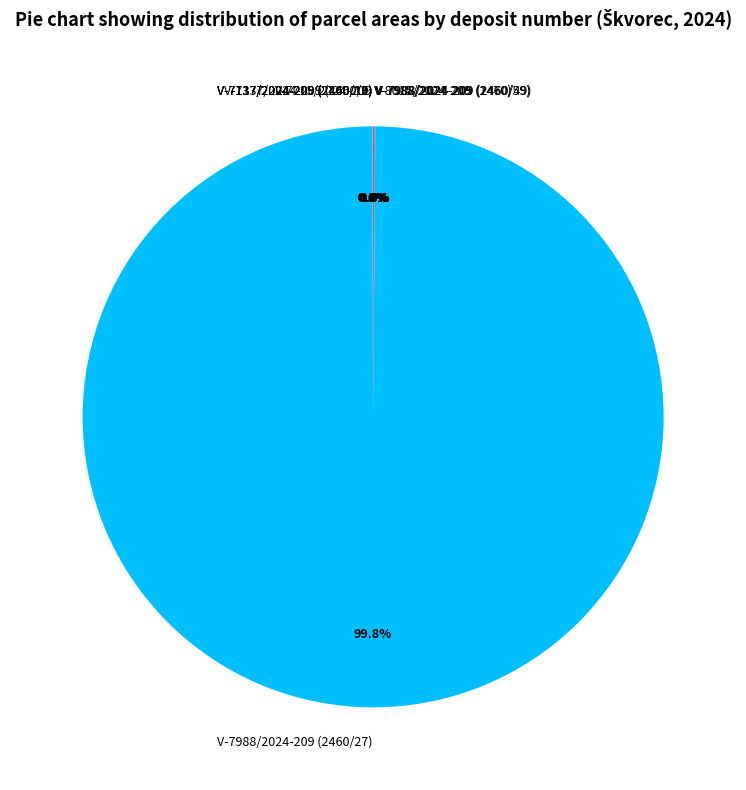

Which slice is the largest?

V-7988/2024-209 (2460/27)